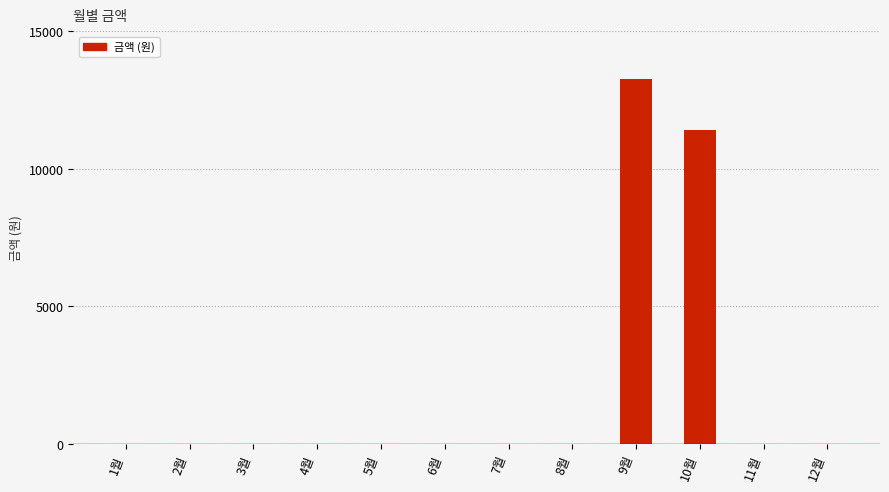

At which label is the value closest to 6640?

10월